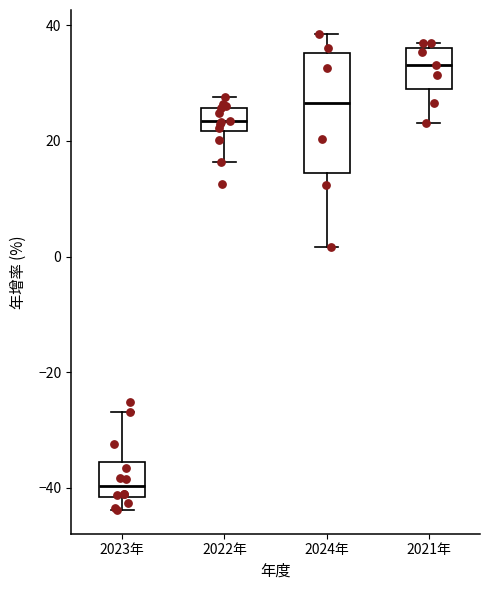

Reading left to right, transcribe this box plot: for each box, give where its median line is, the range the box spans, and where its two whiskers end, as read against the y-axis. The values are not printed on the chart, so give them approximately, as read against the axis.

2023年: median -40, box -42 to -36, whiskers -44 to -26
2022年: median 24, box 22 to 26, whiskers 16 to 28
2024年: median 26, box 14 to 36, whiskers 2 to 38
2021年: median 34, box 28 to 36, whiskers 24 to 36 (just above the box's upper edge)